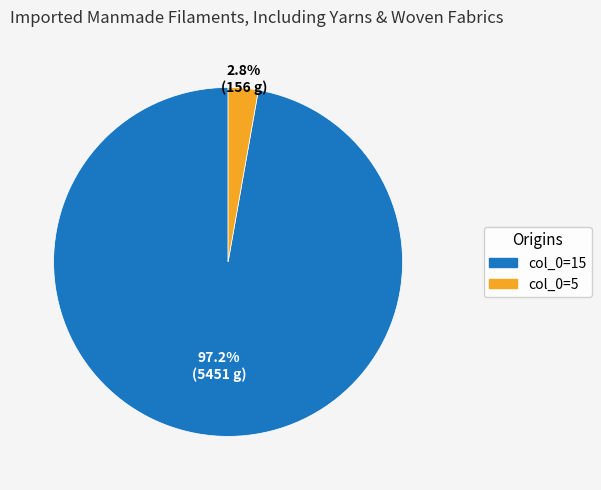

To the nearest percent, what is the average slice percentage?

50%